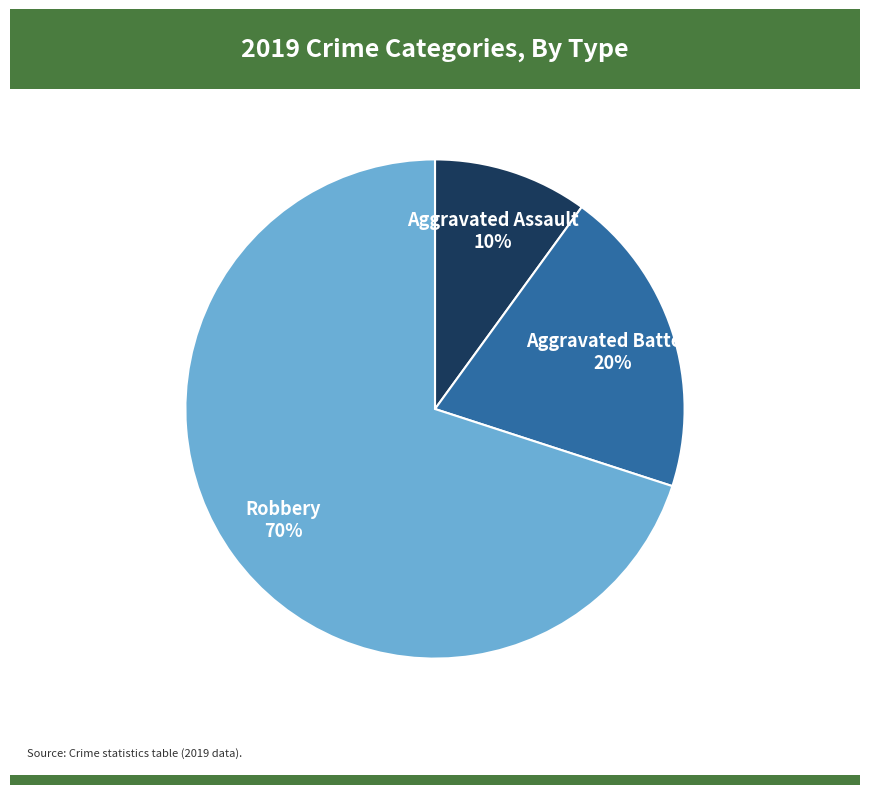

To the nearest percent, what is the combined percentage of Aggravated Assault and Robbery?

80%